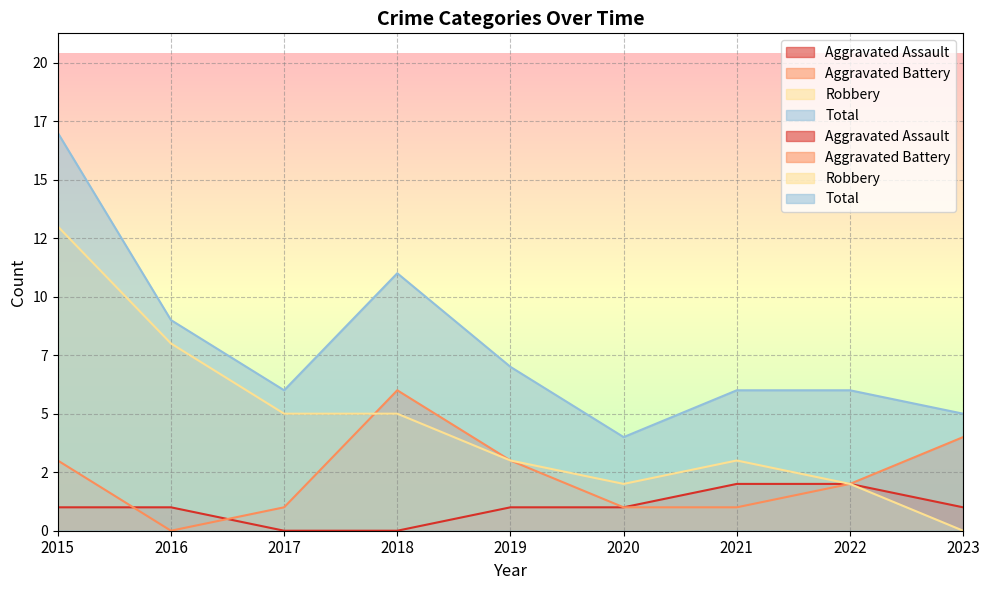

How many data points in Aggravated Assault are above 1?

2